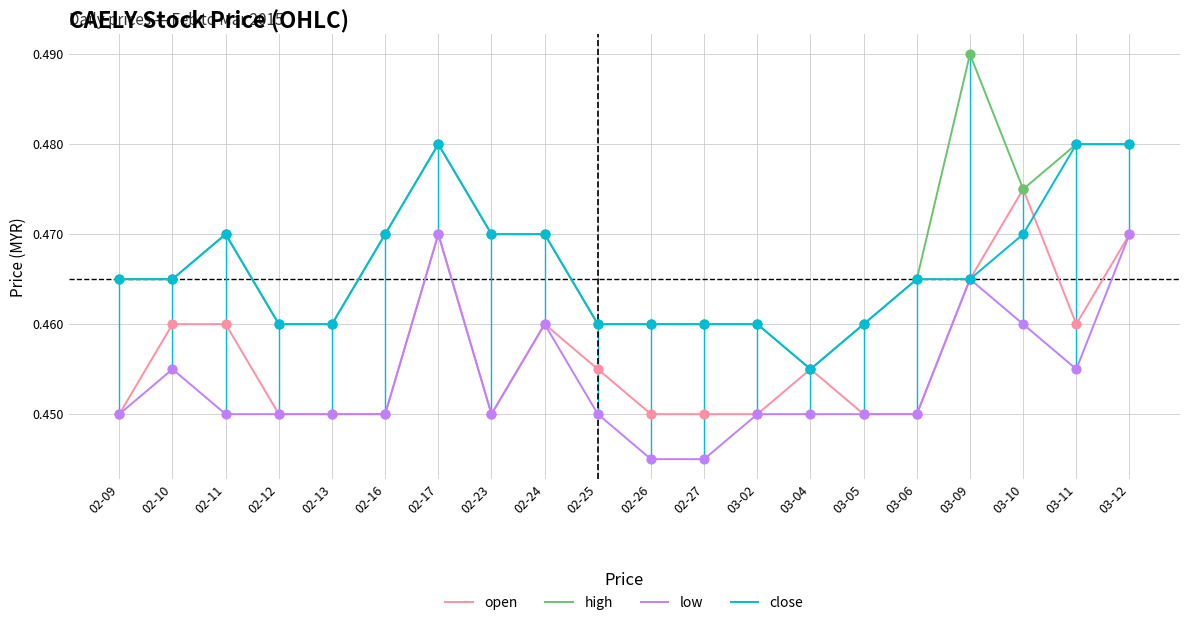

Is the value of close at 03-11 greater than the value of low at 03-06?

Yes